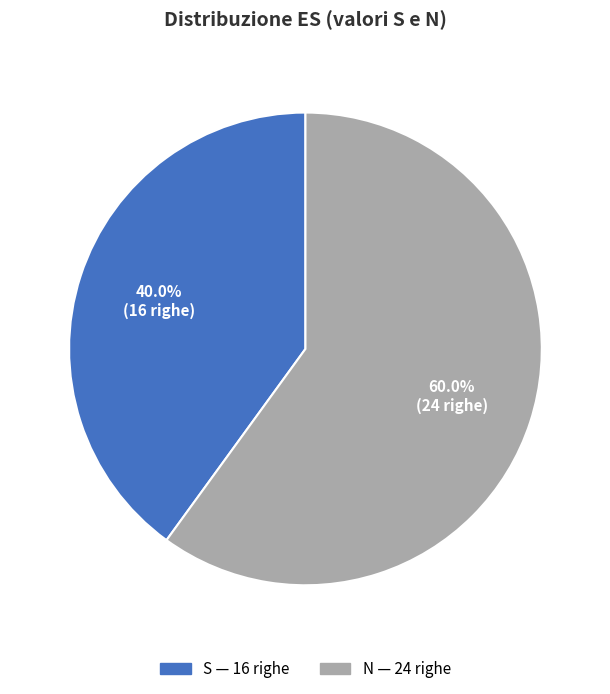

Is there any slice that represents more than half of the pie?

Yes